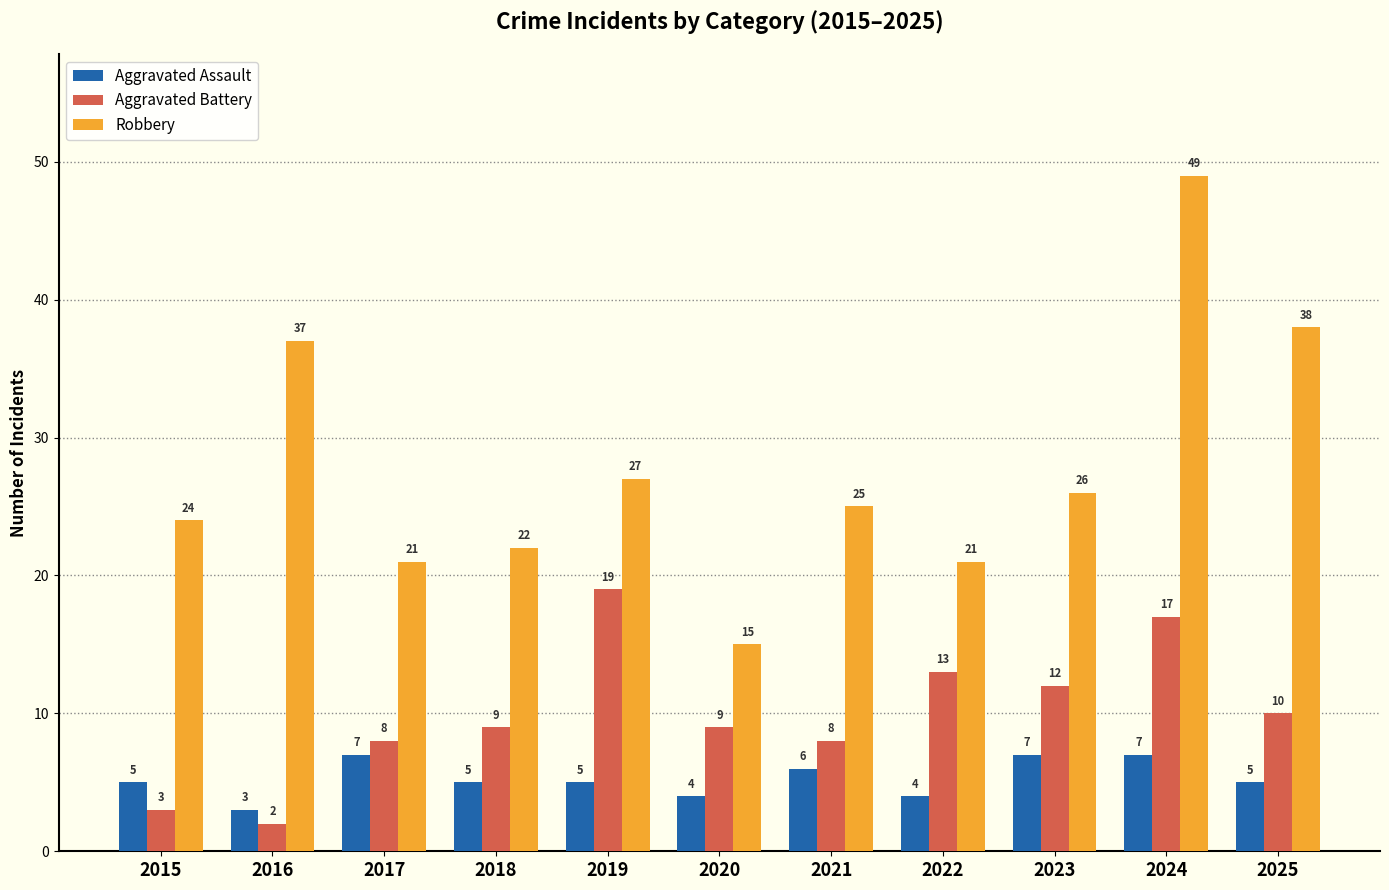

True or false: Aggravated Battery has a value of 10 at 2019.

False